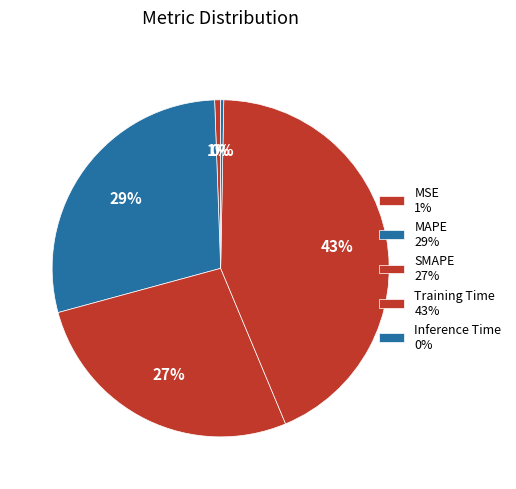

Rank the categories by value from lowest to highest.

Inference Time, MSE, SMAPE, MAPE, Training Time